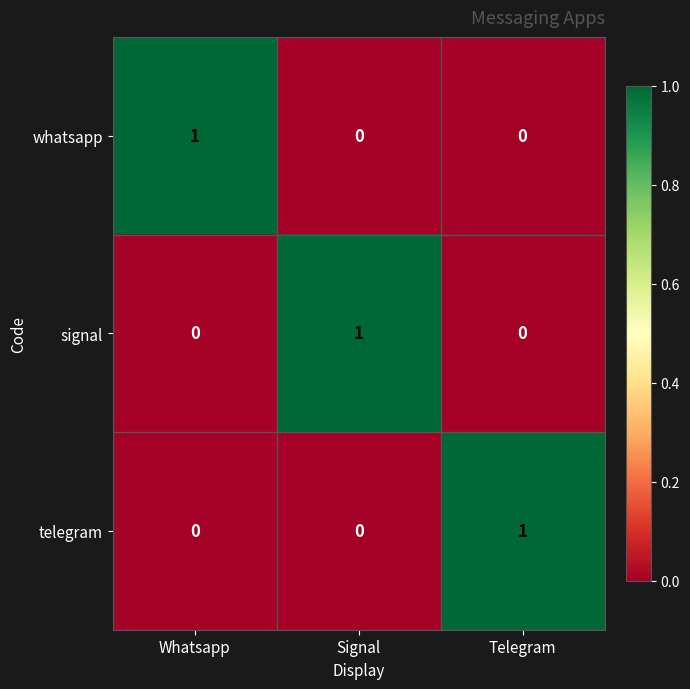

What is the maximum value shown in the chart?

1